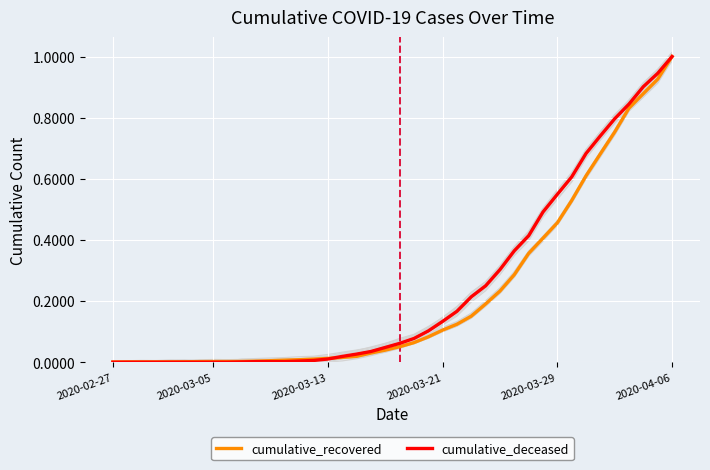

How many lines are shown in the chart?

2